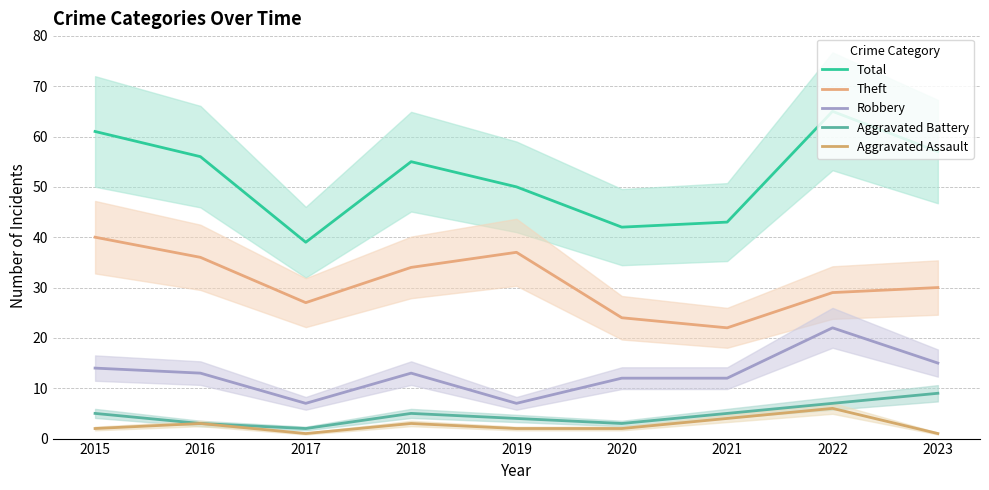

How many series are shown in this chart?

5